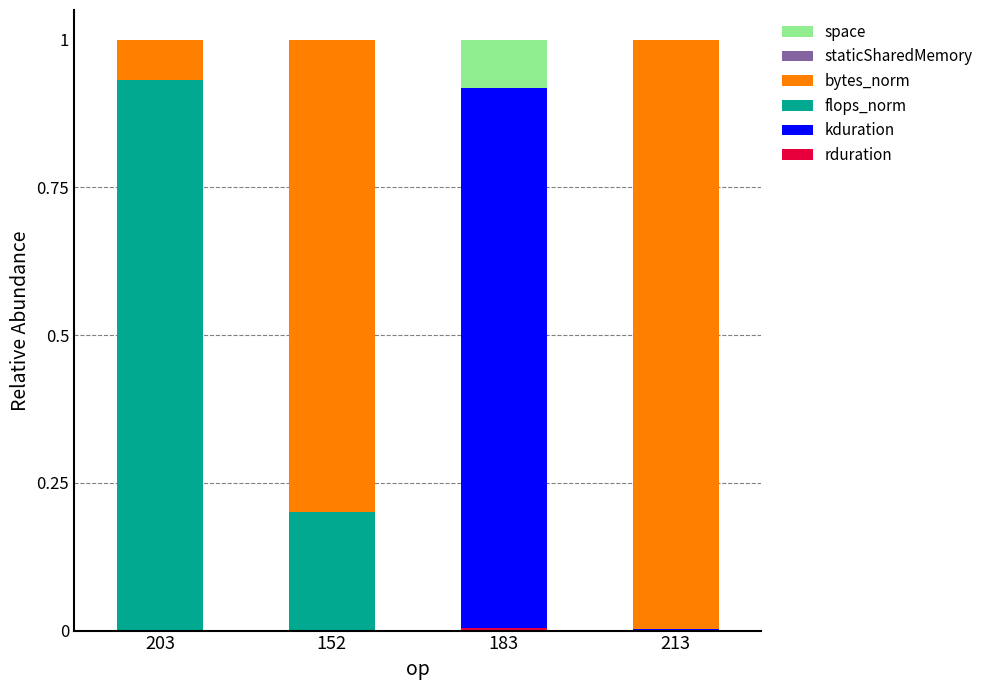

Does the chart contain stacked bars?

Yes